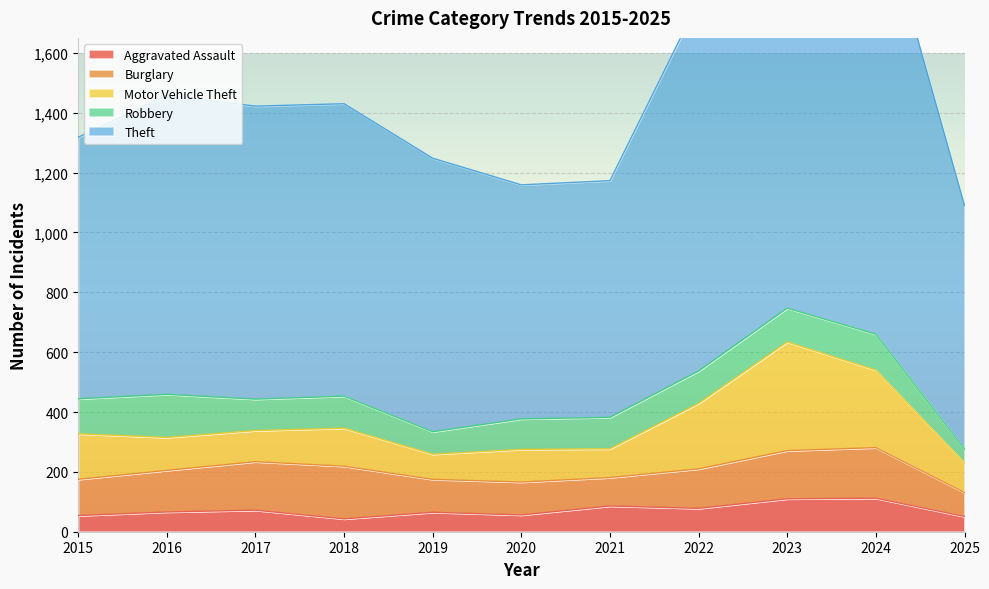

The Robbery series shows 52 at 2019. True or false?

False